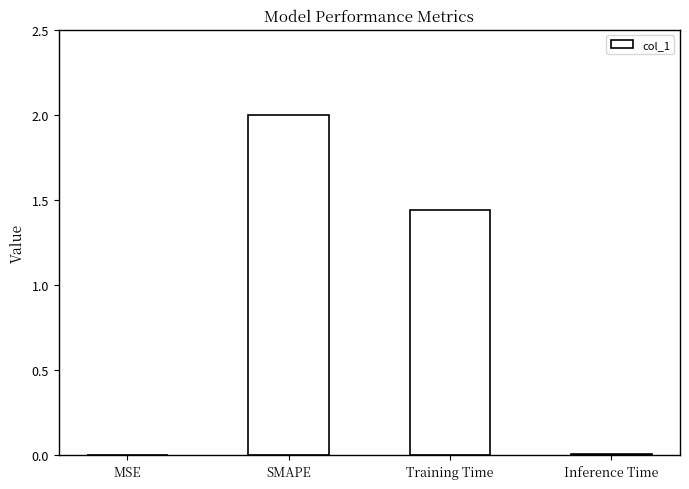

Between Inference Time and Training Time, which is larger?

Training Time